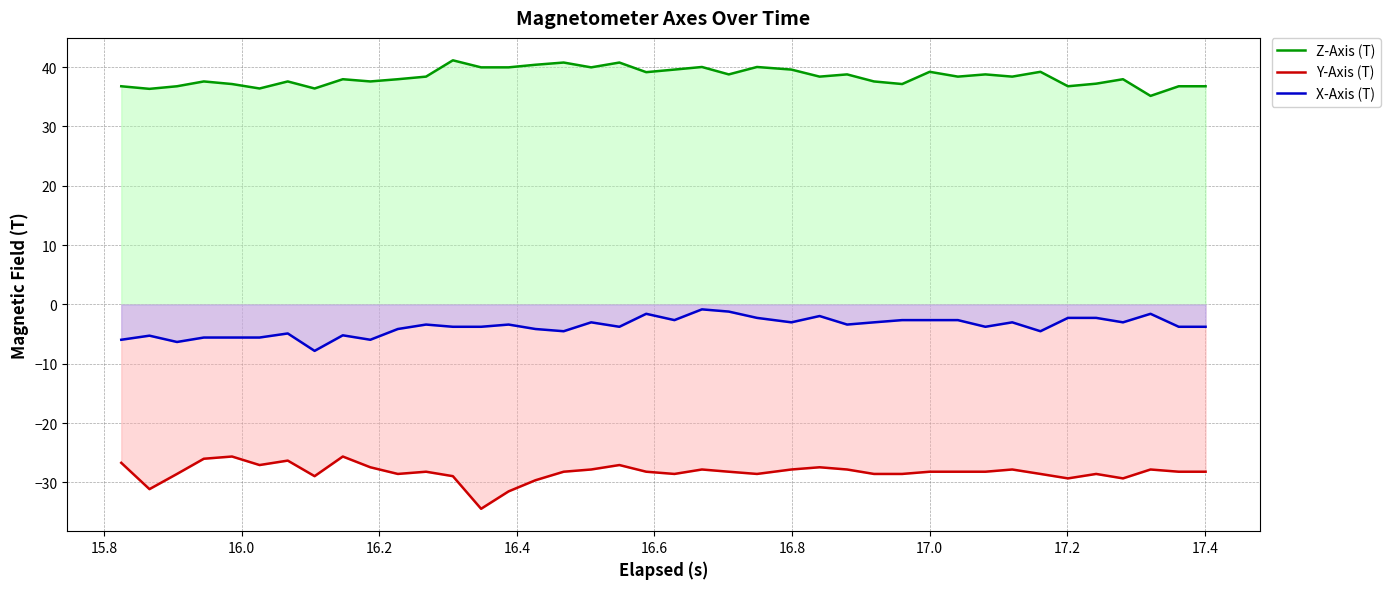

What is the highest value of the Y-Axis (T) series?

-25.6